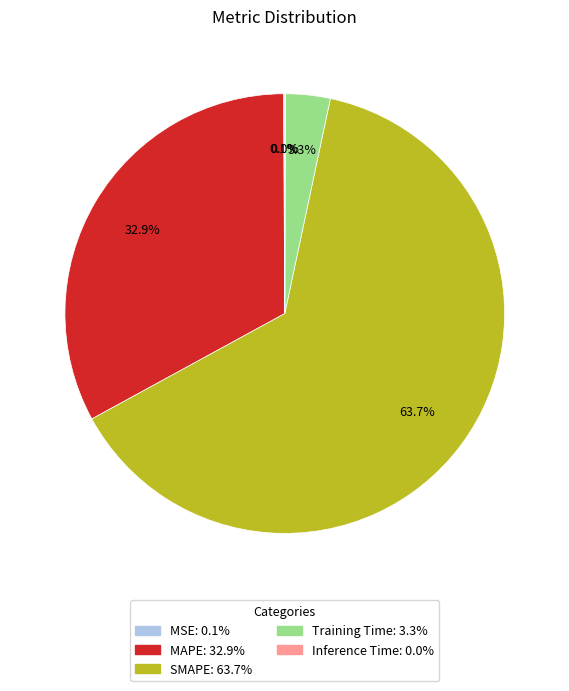

What is the largest slice in the pie chart?

SMAPE